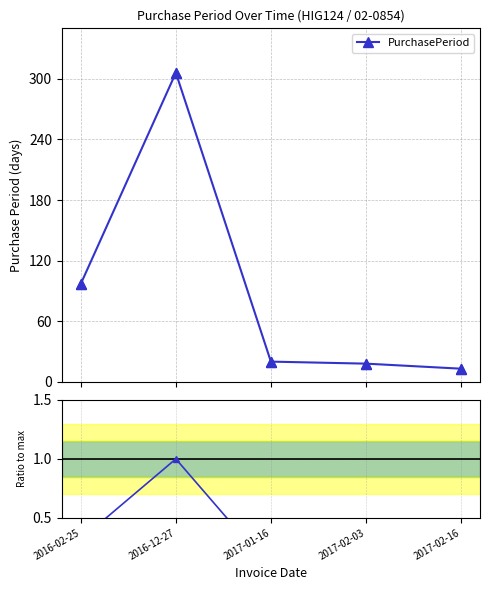

Which series reaches the maximum Y coordinate?

PurchasePeriod